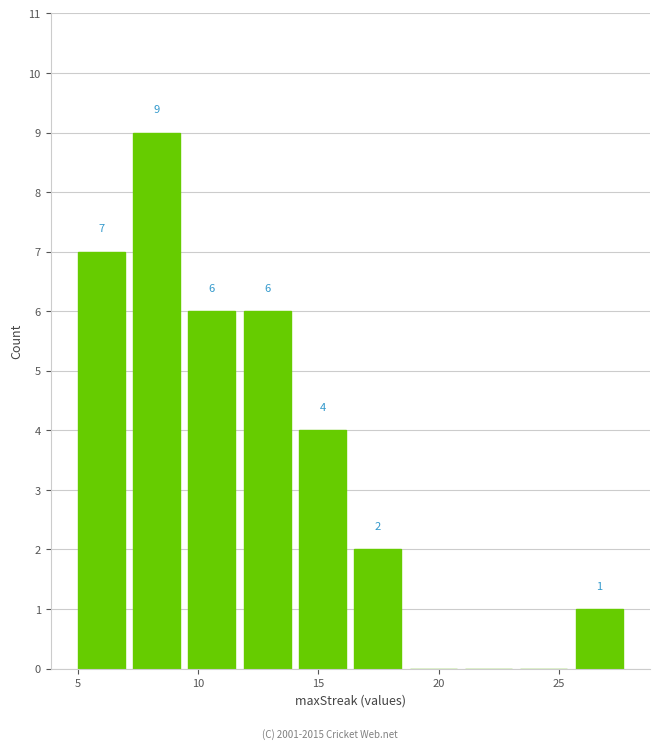

Which range on the x-axis has the tallest bar?

7.3 to 9.6